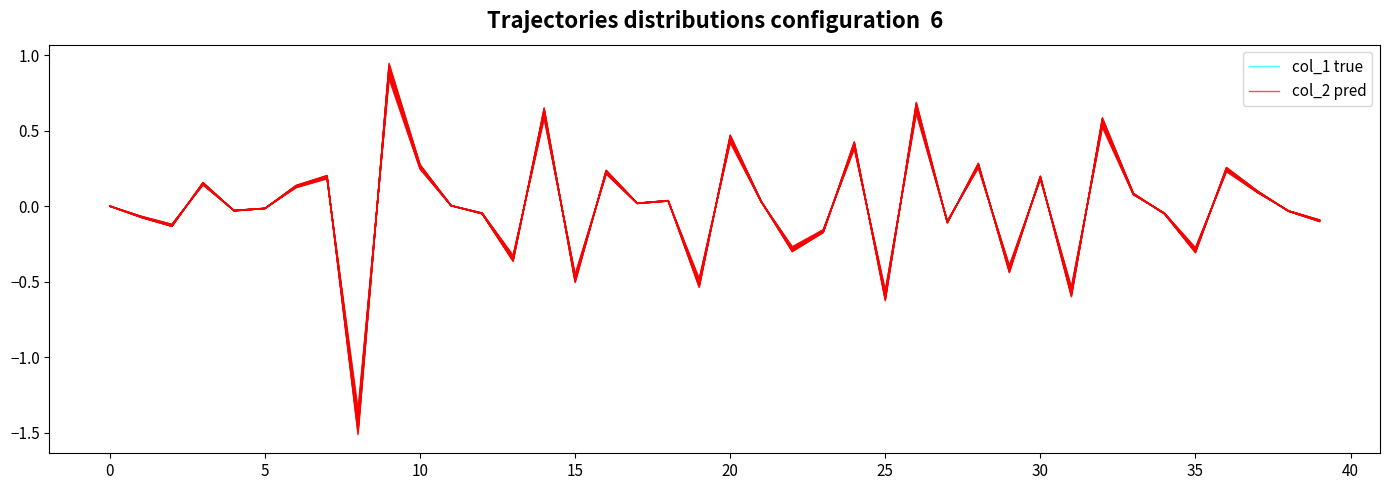

What is the value of the col_1 true point at the 3rd from the left?

-0.1